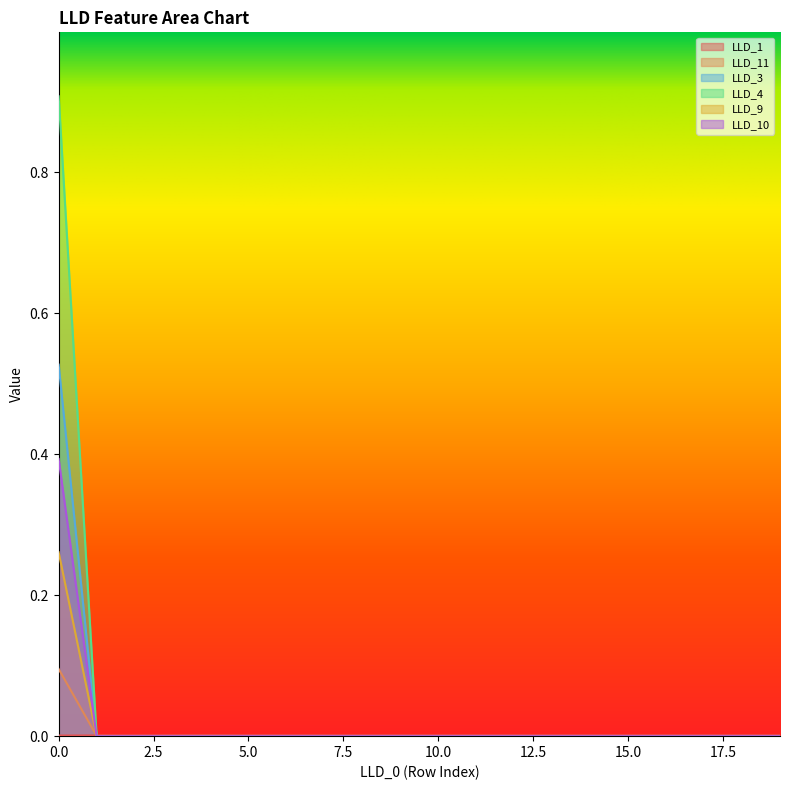

What are all the series names shown in the legend?

LLD_1, LLD_11, LLD_3, LLD_4, LLD_9, LLD_10